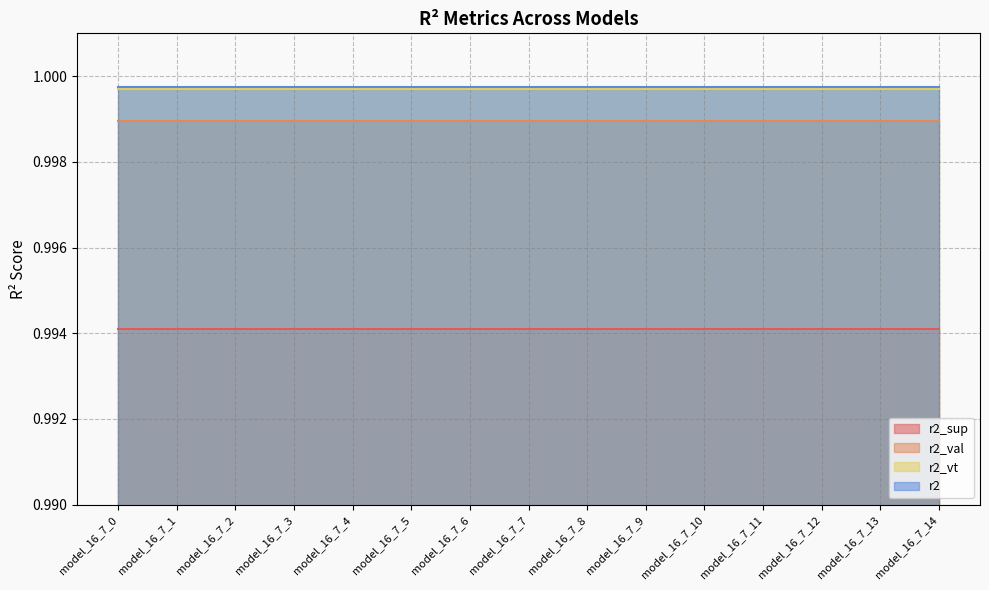

Which series has the widest spread of values?

r2_sup